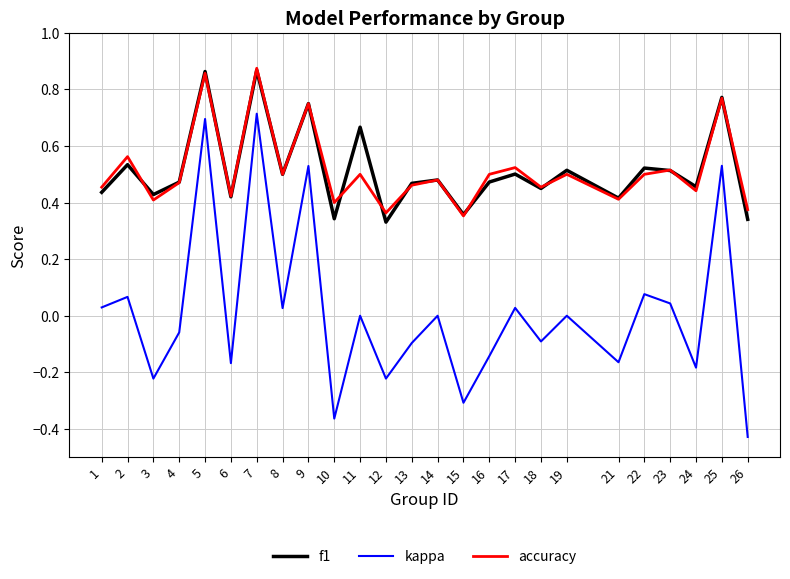

What is the total value across all series at 9?

2.0